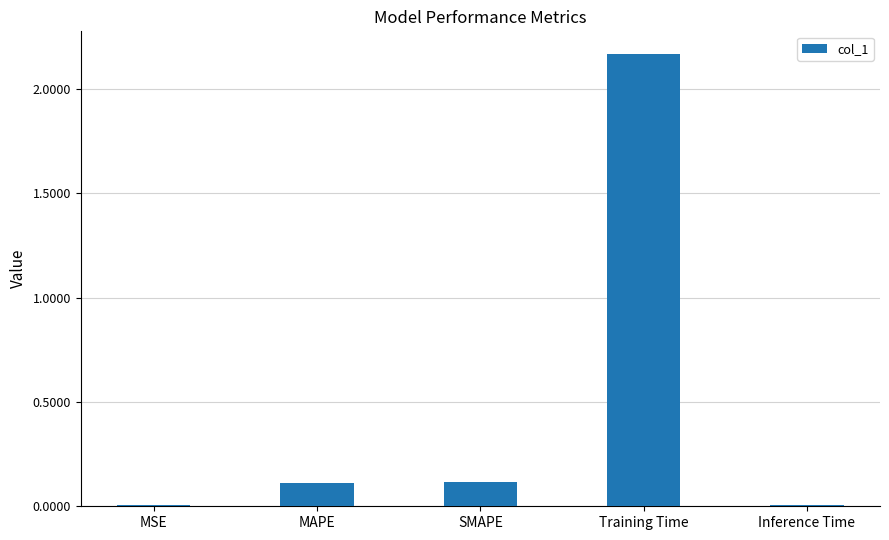

Between SMAPE and Inference Time, which is larger?

SMAPE